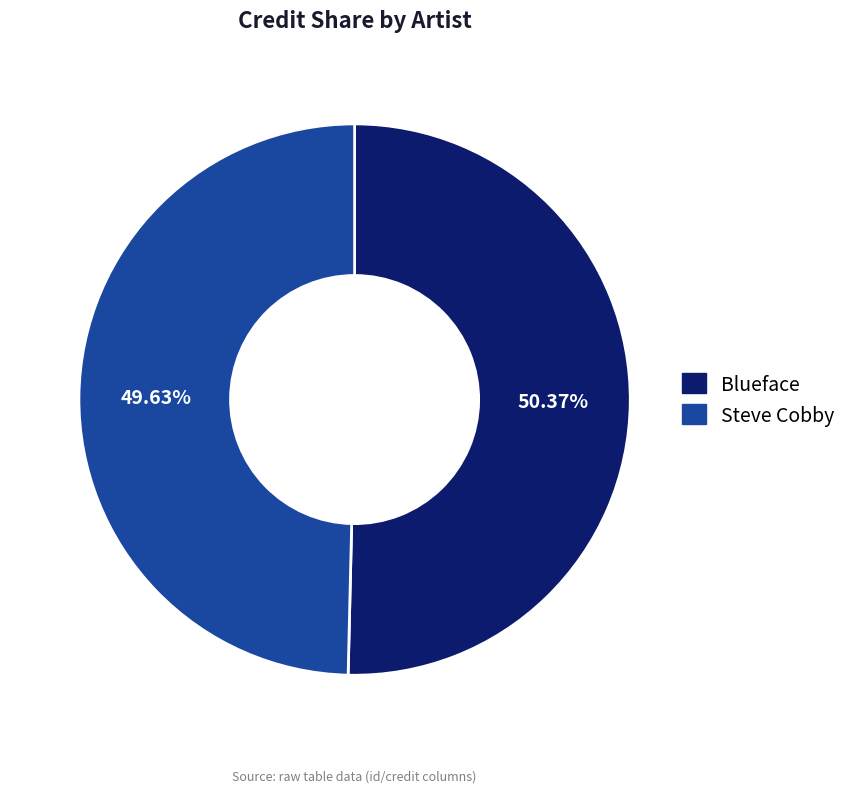

Combined, what portion of the pie is Blueface and Steve Cobby?

100.0%